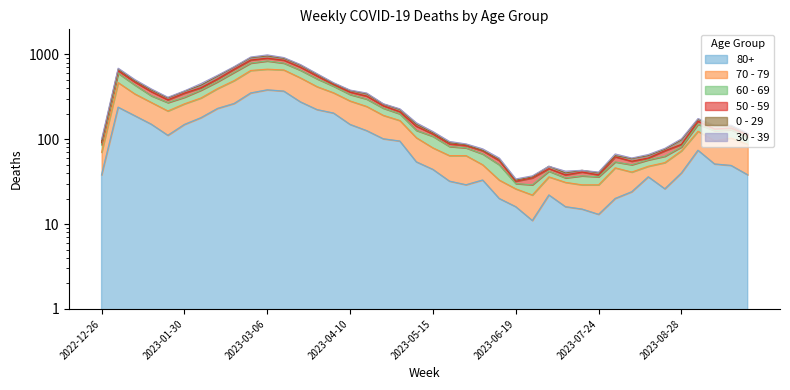

Between 2023-04-10 and 2023-03-06, which is larger?

2023-03-06